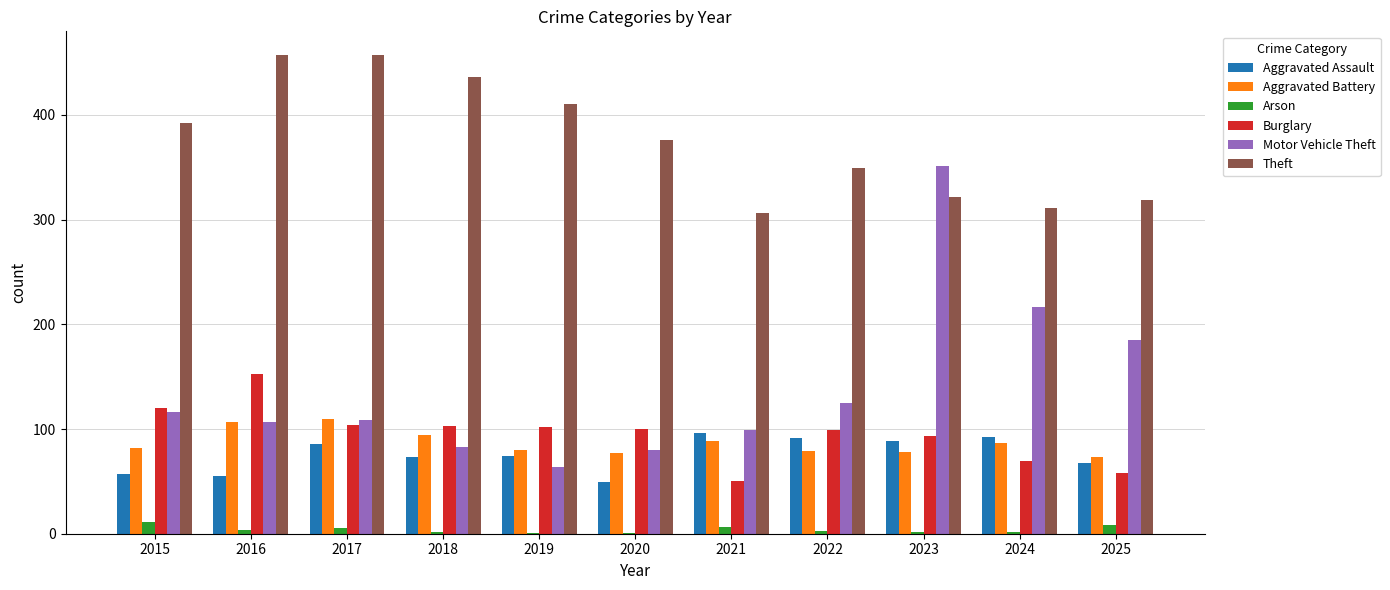

What is the sum of all Aggravated Battery values?

956